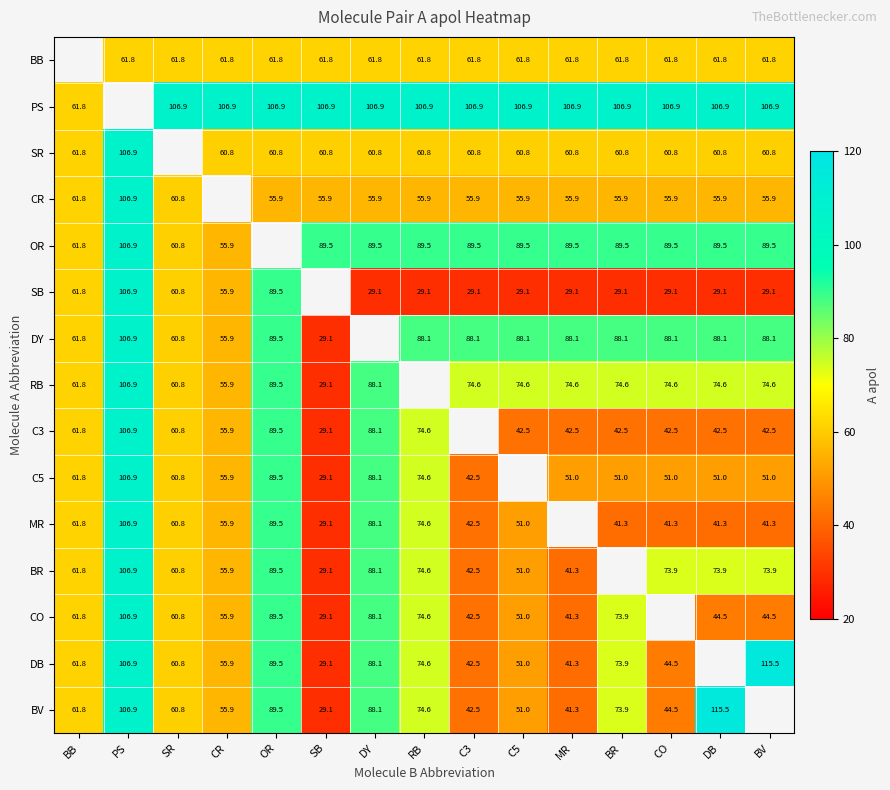

Is the value of DB at SR greater than the value of BR at RB?

No